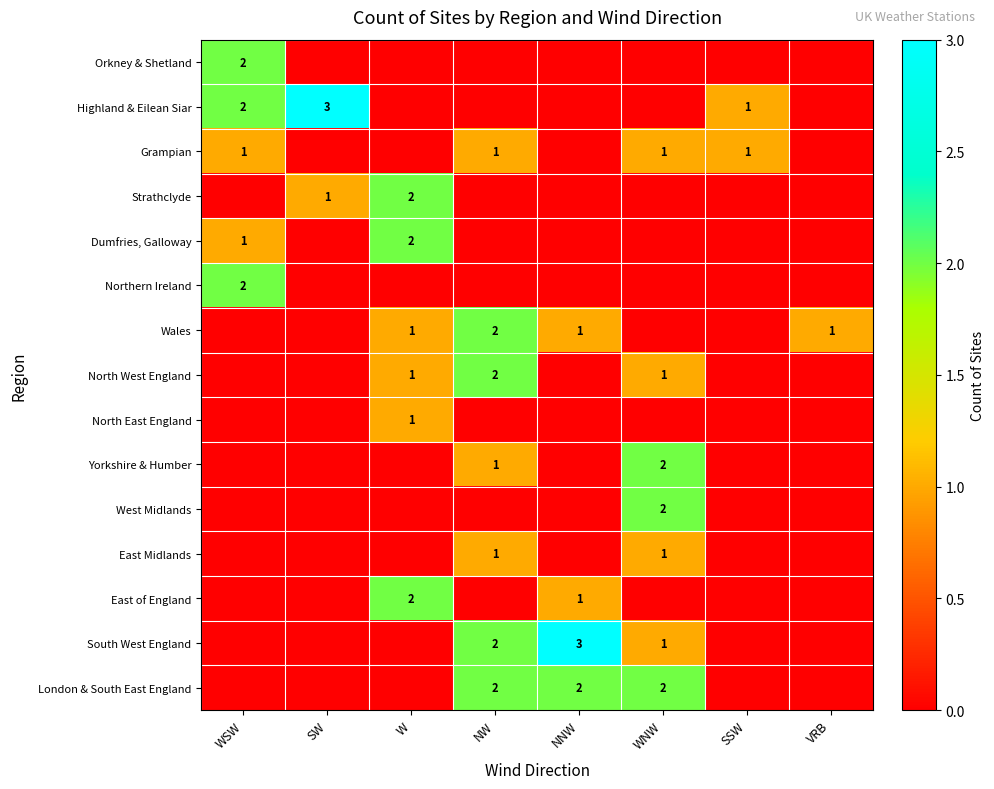

What is the difference between the highest and lowest values at W?

2